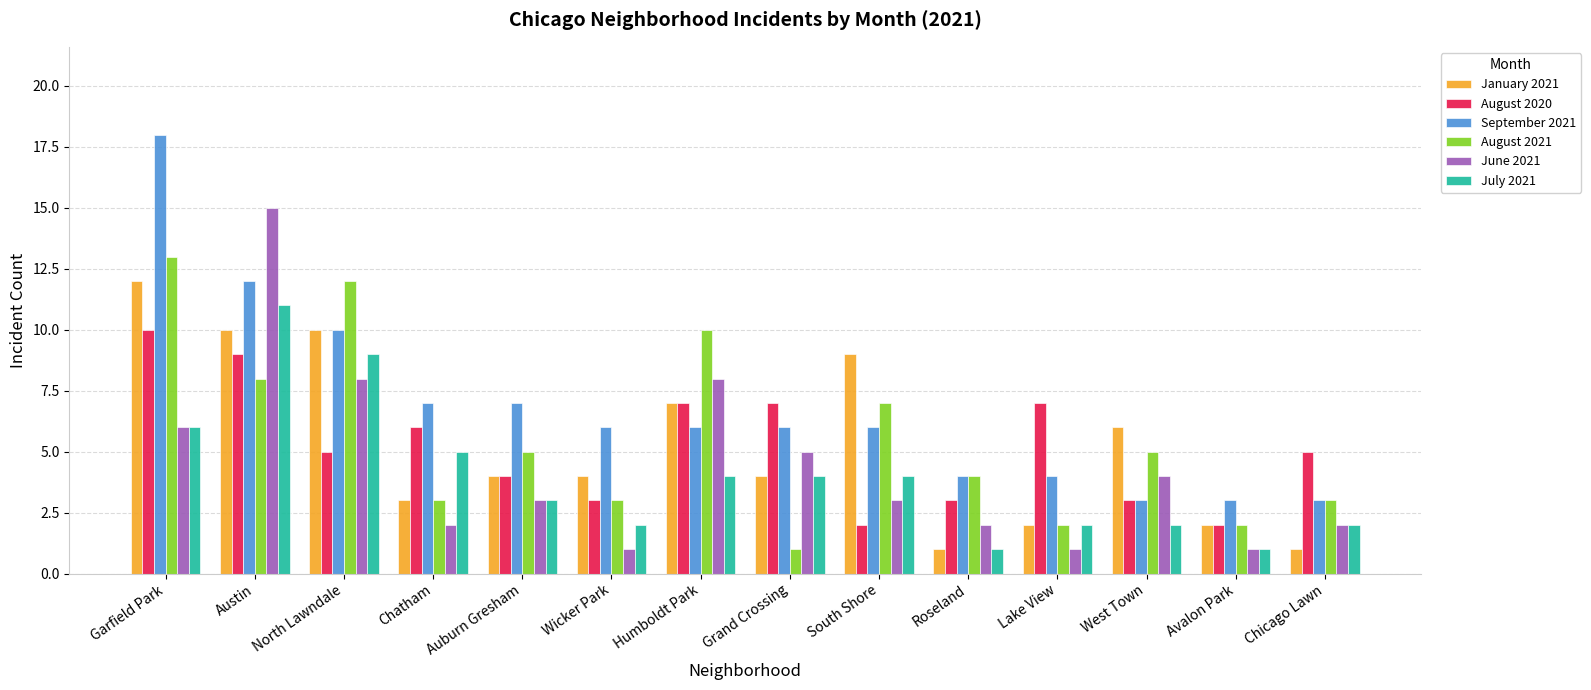

Reading right to left, transcribe all the data shown in this chart.

January 2021: 1	2	6	2	1	9	4	7	4	4	3	10	10	12
August 2020: 5	2	3	7	3	2	7	7	3	4	6	5	9	10
September 2021: 3	3	3	4	4	6	6	6	6	7	7	10	12	18
August 2021: 3	2	5	2	4	7	1	10	3	5	3	12	8	13
June 2021: 2	1	4	1	2	3	5	8	1	3	2	8	15	6
July 2021: 2	1	2	2	1	4	4	4	2	3	5	9	11	6